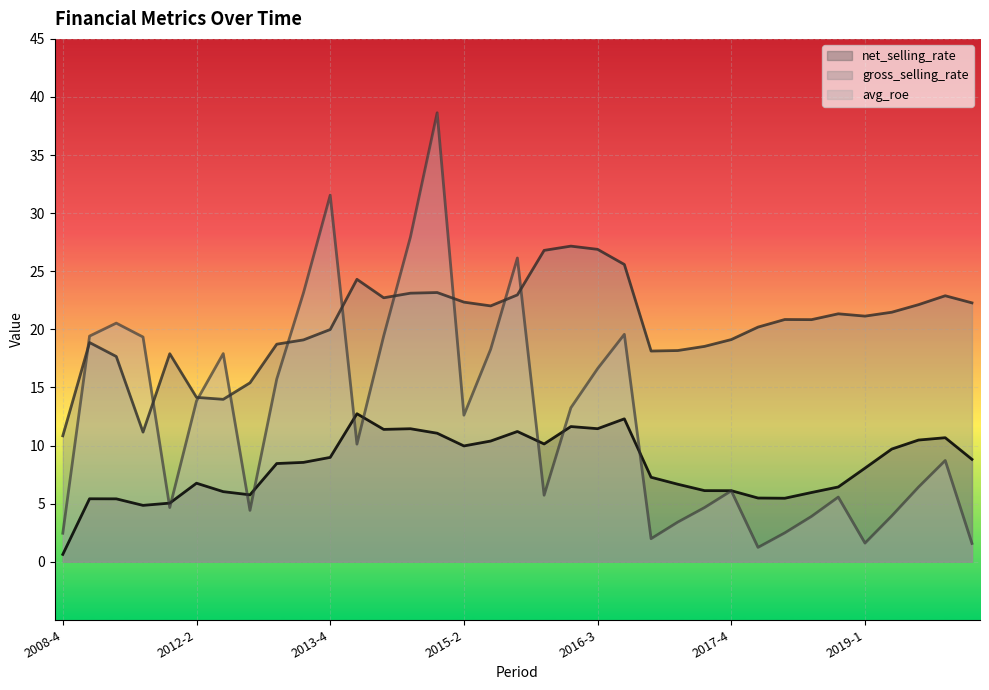

What is the average value of the gross_selling_rate series?

20.3